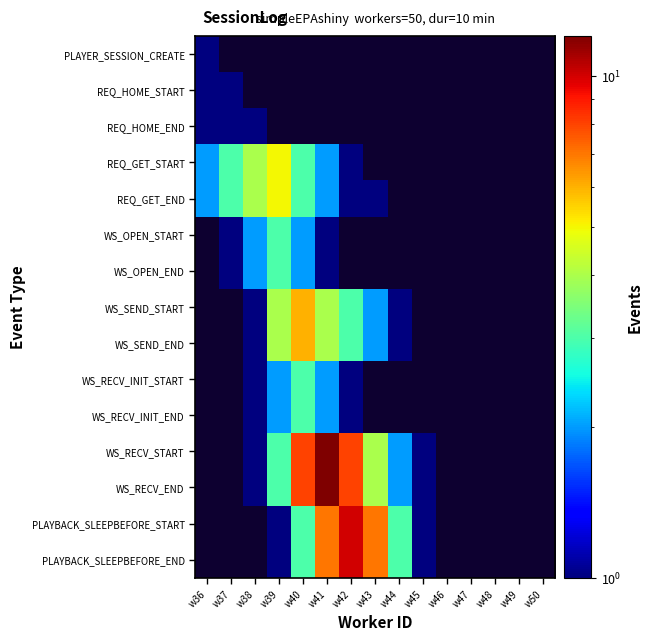

Count the number of data series in this chart.

15